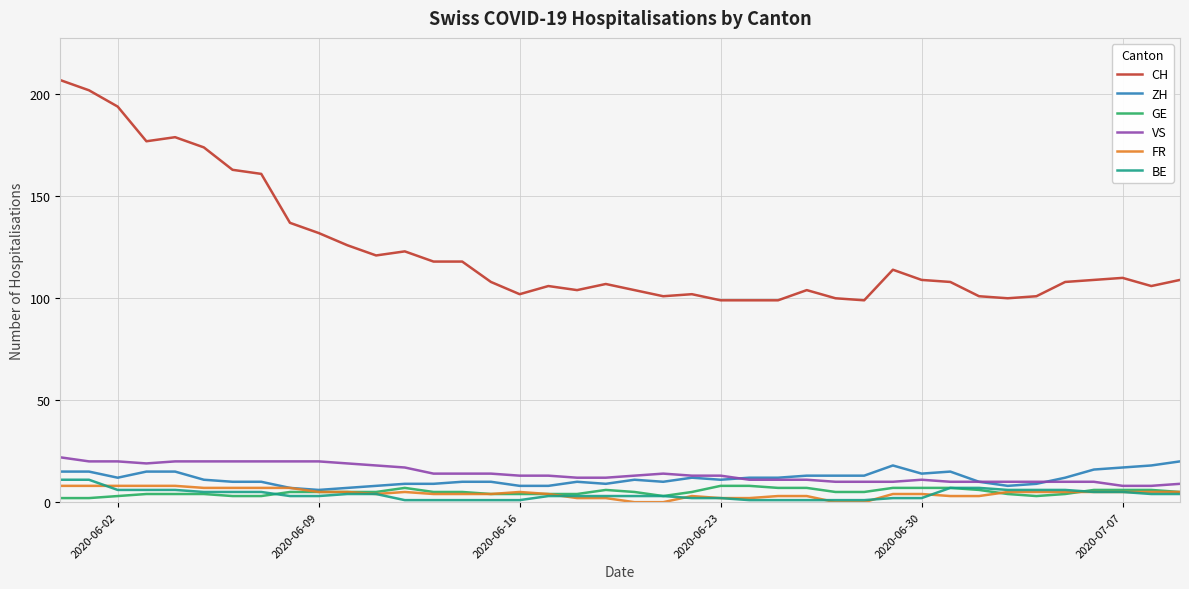

What is the maximum value shown in the chart?

207